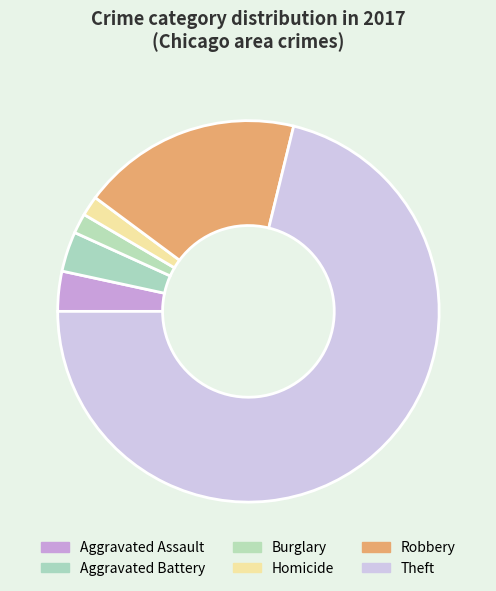

Which has a higher value, Robbery or Aggravated Assault?

Robbery